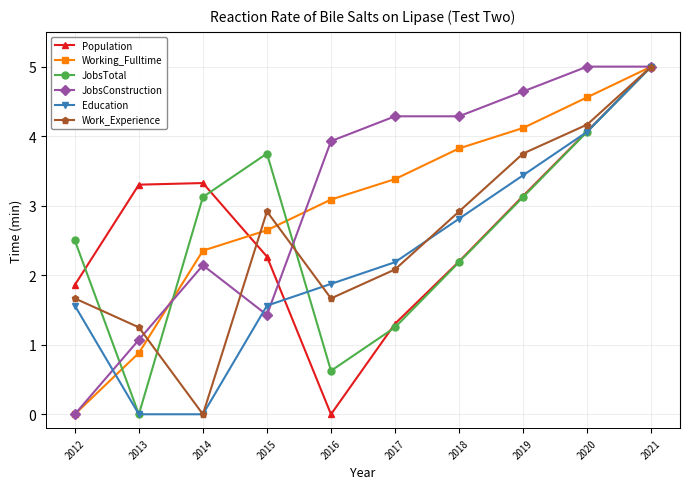

What is the spread (max minus min) of values at 2014?

3.3